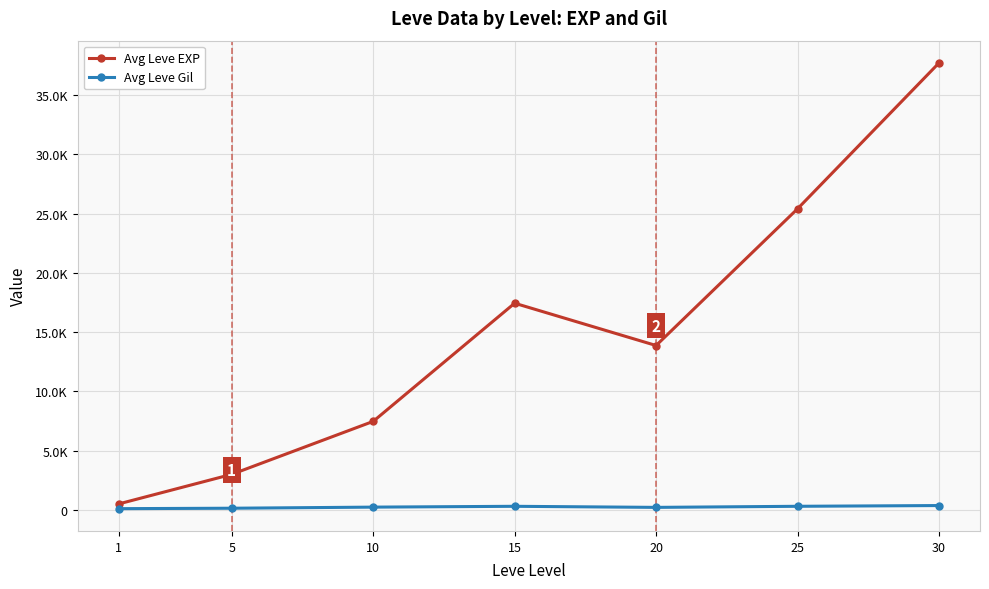

What is the maximum value for Avg Leve Gil?

375.2